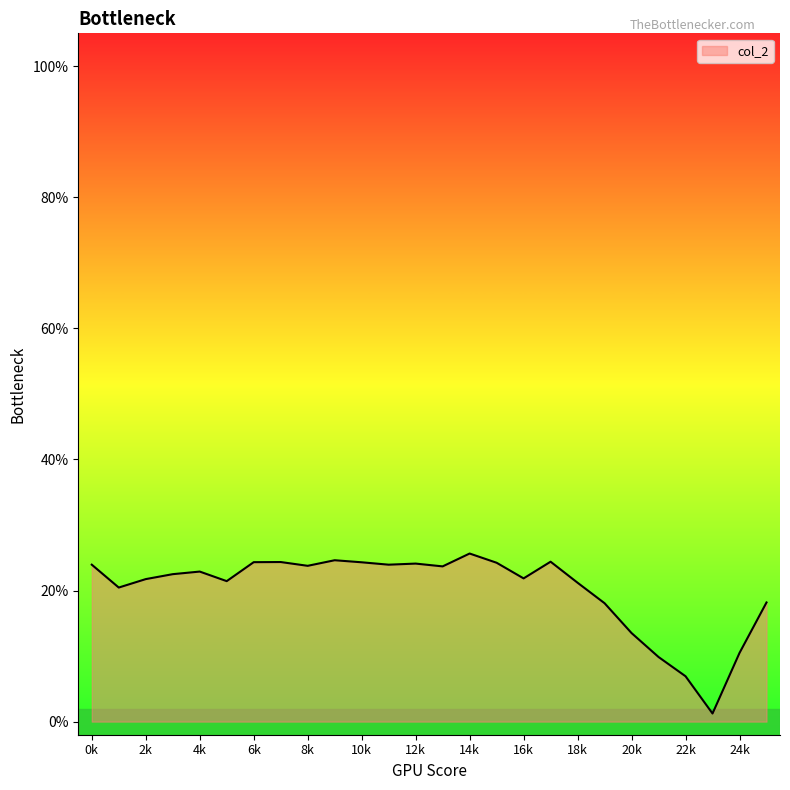

Where is the first local minimum?

1